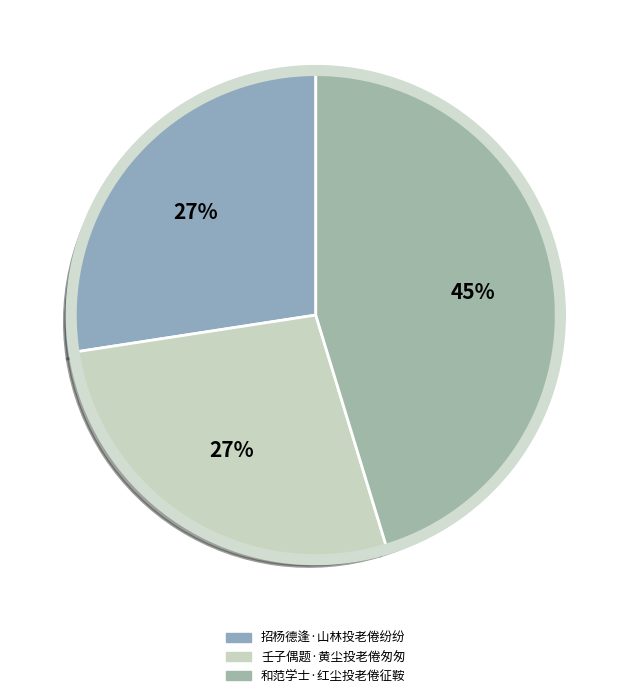

Approximately how many times larger is the value at 招杨德逢·山林投老倦纷纷 compared to 壬子偶题·黄尘投老倦匆匆?

1.0